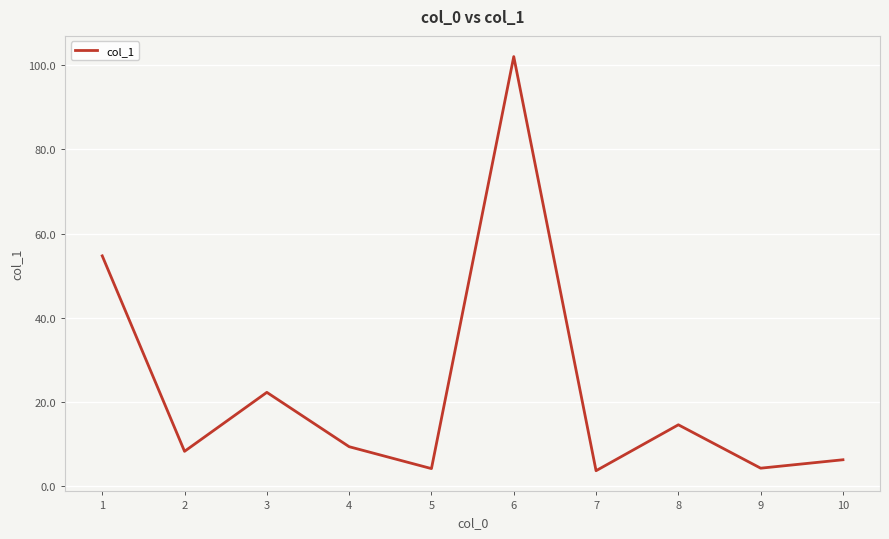

What is the difference between the values at 5 and 3?

18.1